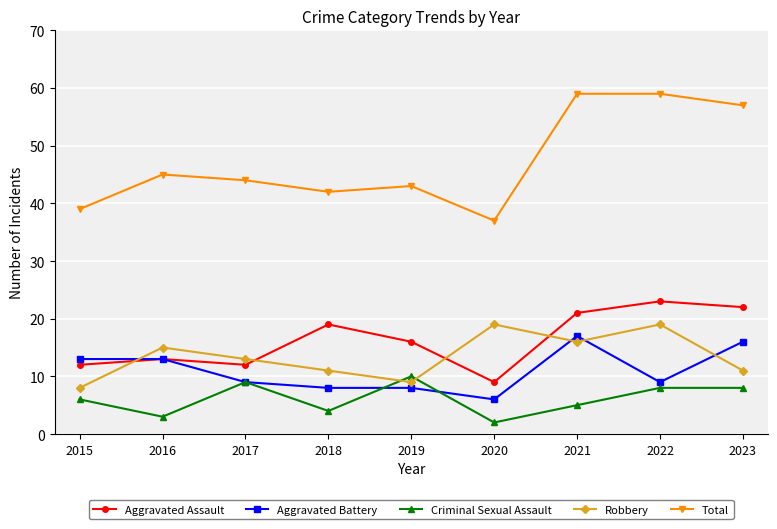

How many lines are shown in the chart?

5